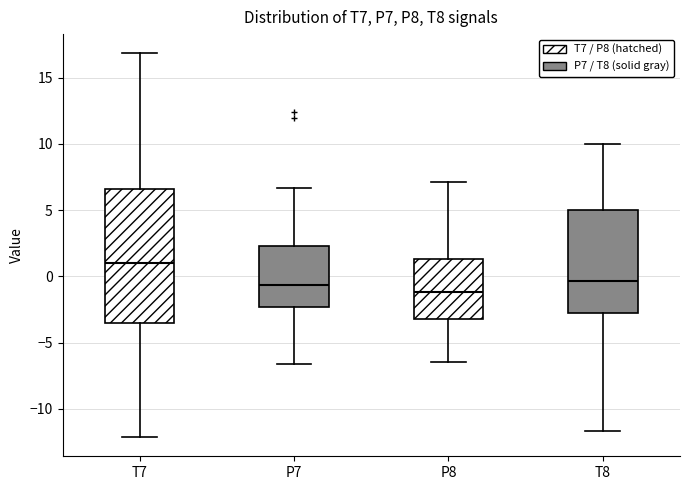

Reading left to right, read every box against the y-axis: the position of its median line, the range the box covers, and the ends of its whiskers. The values are not printed on the chart, so give them approximately, as read against the axis.

T7: median 1.0, box -3.5 to 6.5, whiskers -12.0 to 17.0
P7: median -0.5, box -2.5 to 2.5, whiskers -6.5 to 6.5
P8: median -1.0, box -3.0 to 1.5, whiskers -6.5 to 7.0
T8: median -0.5, box -3.0 to 5.0, whiskers -11.5 to 10.0